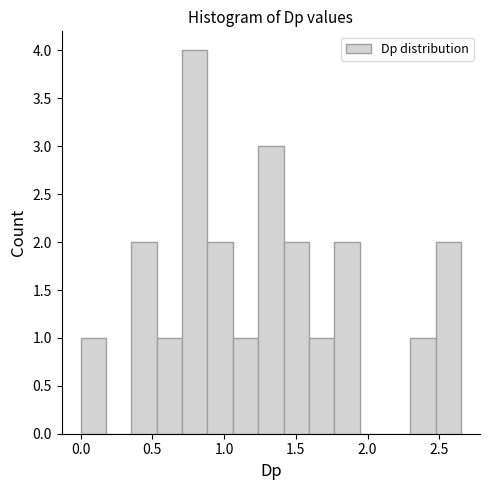

Around what value on the x-axis is the tallest bar? Give the approximate position of its centre, as read against the axis.

0.80